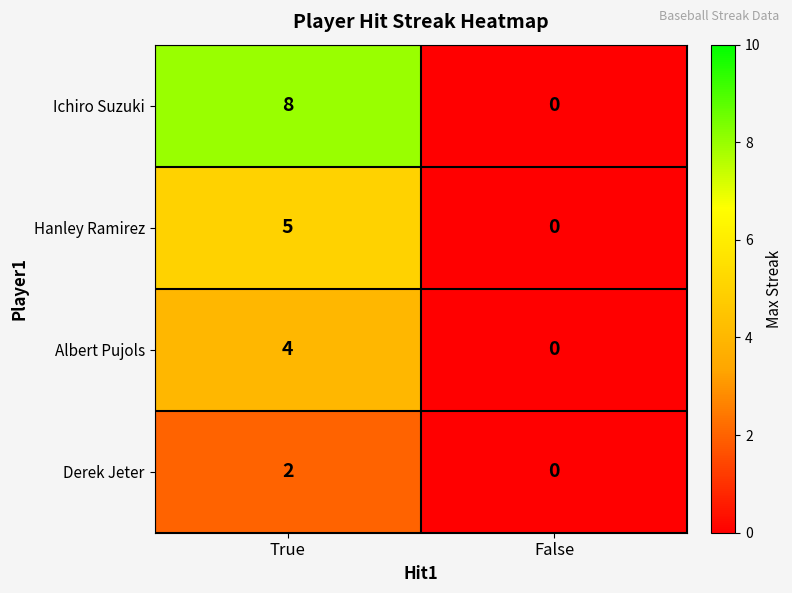

Reading right to left, list all the values displayed in this chart.

Ichiro Suzuki: 0	8
Hanley Ramirez: 0	5
Albert Pujols: 0	4
Derek Jeter: 0	2